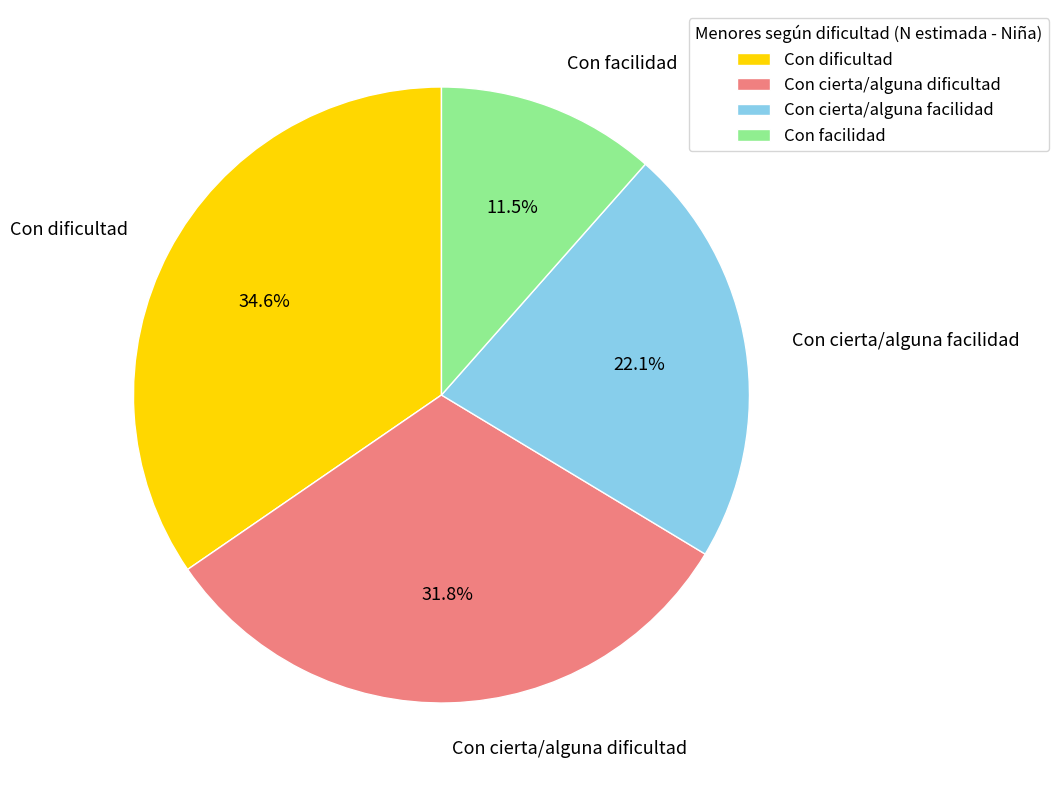

Count the number of slices in the pie.

4